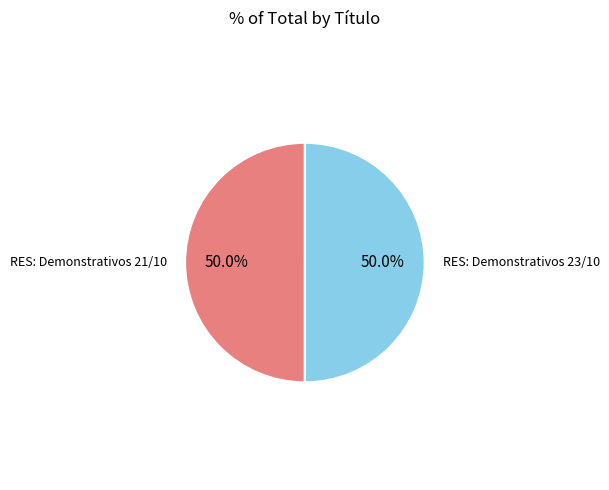

How many segments does this pie chart have?

2